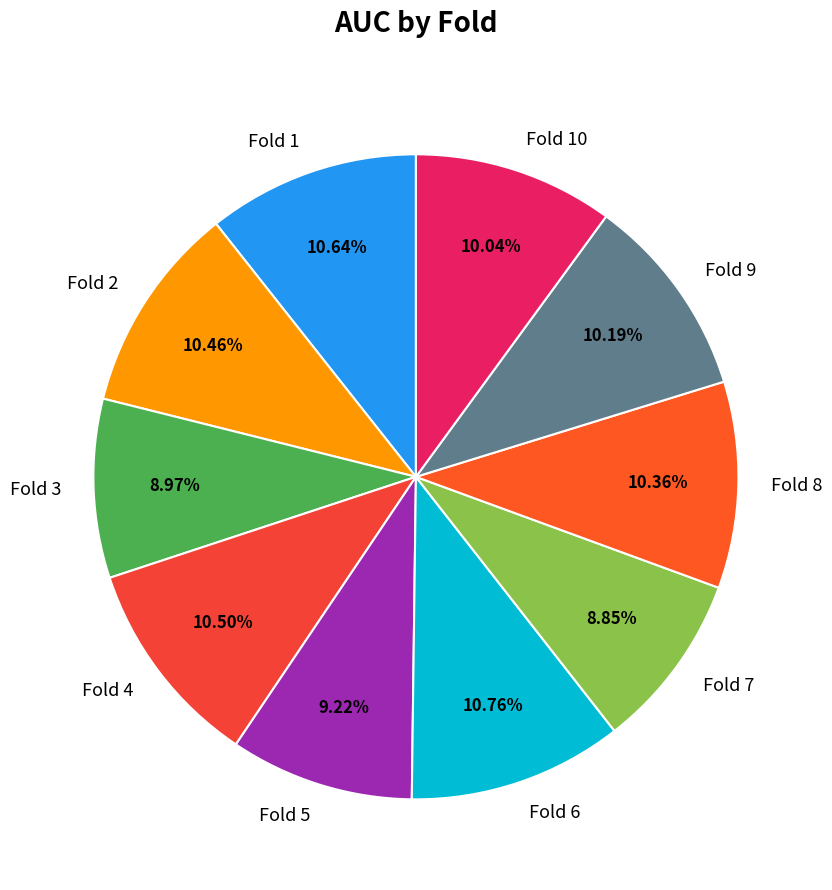

Between Fold 9 and Fold 6, which is larger?

Fold 6